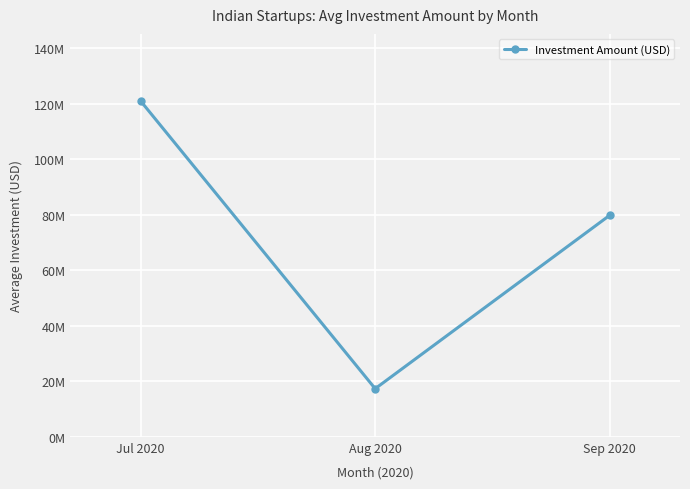

Count the number of values greater than 79802222.

1